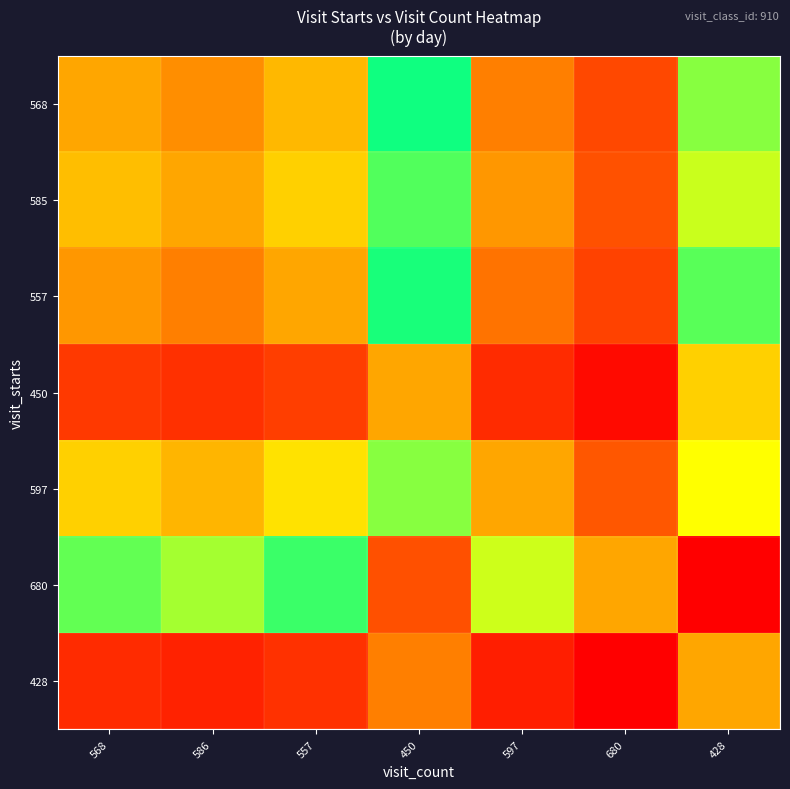

At which category does the chart reach its peak across all series?

428